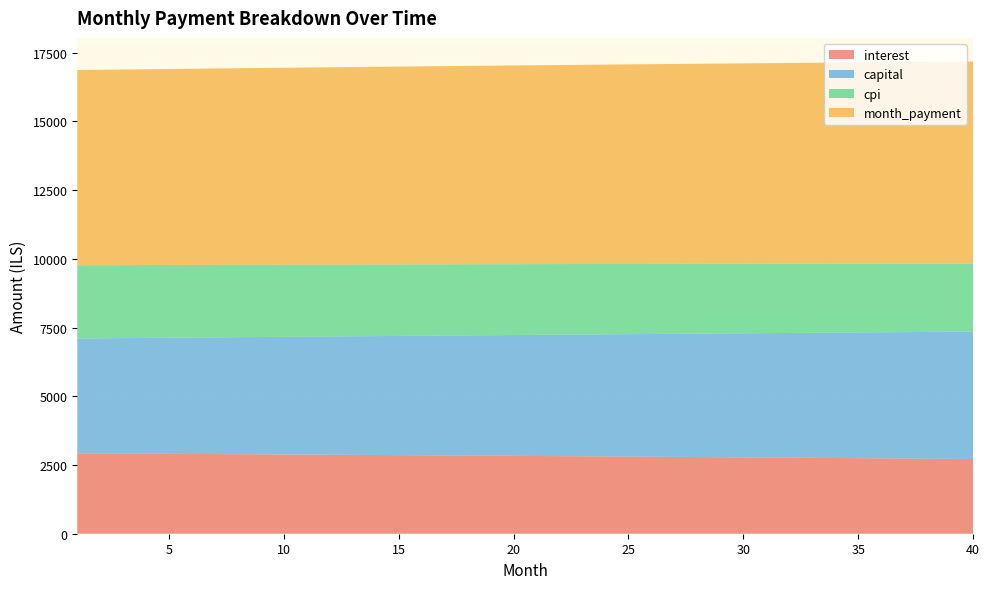

Reading left to right, what are all the values shown in this chart?

interest: 2924.4	2920.0	2915.6	2911.1	2906.5	2901.9	2897.3	2892.6	2887.8	2883.1	2878.2	2873.4	2868.4	2863.5	2858.5	2853.4	2848.3	2843.1	2837.9	2832.7	2827.4	2822.1	2816.7	2811.2	2805.7	2800.2	2794.6	2788.9	2783.2	2777.5	2771.7	2765.9	2760.0	2754.0	2748.0	2742.0	2735.9	2729.7	2723.5	2717.3
capital: 4177.8	4188.9	4200.1	4211.3	4222.5	4233.8	4245.1	4256.4	4267.7	4279.1	4290.5	4302.0	4313.4	4324.9	4336.5	4348.0	4359.6	4371.3	4382.9	4394.6	4406.3	4418.1	4429.9	4441.7	4453.5	4465.4	4477.3	4489.2	4501.2	4513.2	4525.2	4537.3	4549.4	4561.6	4573.7	4585.9	4598.1	4610.4	4622.7	4635.0
cpi: 2662.6	2658.6	2654.5	2650.3	2646.1	2641.9	2637.6	2633.3	2628.9	2624.5	2620.1	2615.6	2611.1	2606.5	2601.9	2597.2	2592.5	2587.8	2583.0	2578.2	2573.3	2568.4	2563.4	2558.4	2553.3	2548.2	2543.1	2537.9	2532.7	2527.4	2522.1	2516.7	2511.3	2505.8	2500.3	2494.7	2489.1	2483.5	2477.8	2472.0
month_payment: 7102.2	7108.9	7115.6	7122.3	7129.0	7135.7	7142.3	7149.0	7155.6	7162.2	7168.8	7175.3	7181.9	7188.4	7194.9	7201.4	7207.9	7214.4	7220.9	7227.3	7233.7	7240.1	7246.5	7252.9	7259.2	7265.6	7271.9	7278.2	7284.5	7290.7	7297.0	7303.2	7309.4	7315.6	7321.8	7327.9	7334.0	7340.1	7346.2	7352.3